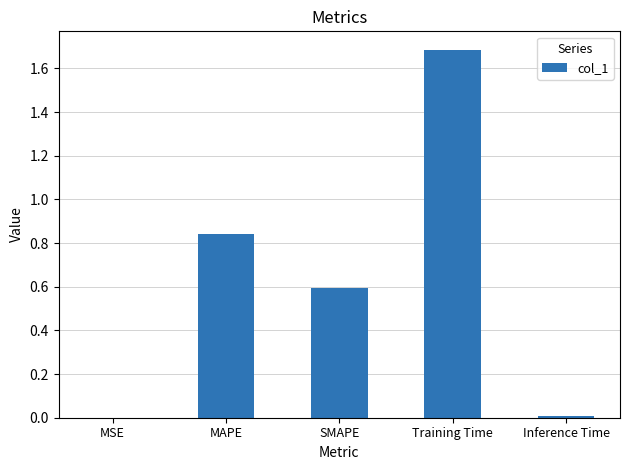

The value at MSE is 0.0. True or false?

True